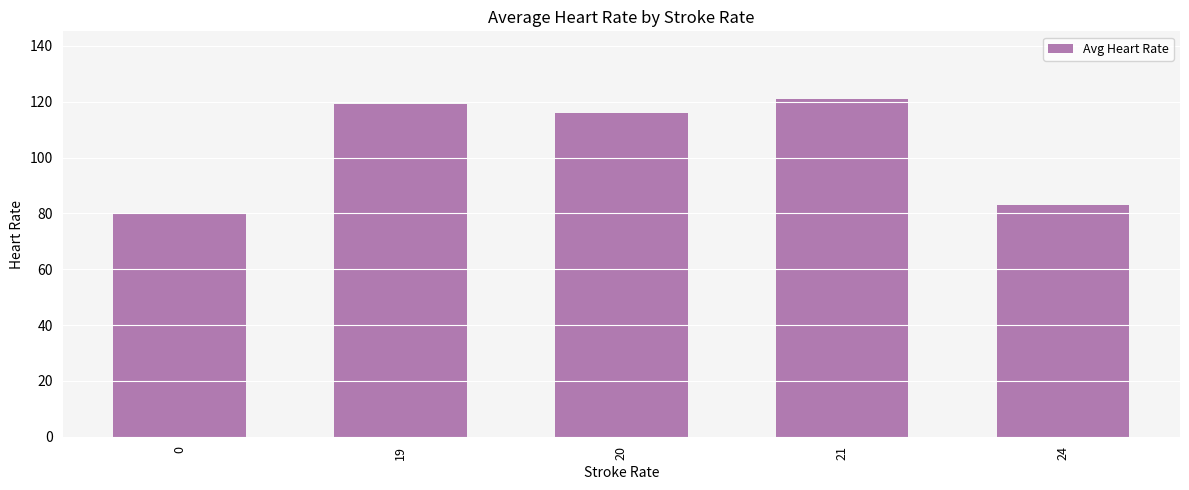

How many values are below 116?

2